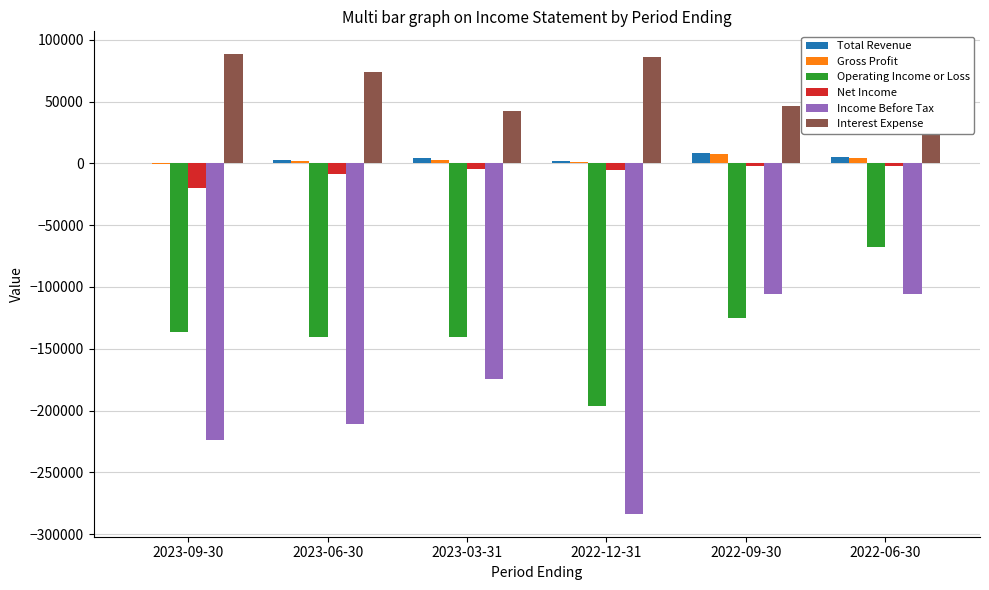

What is the minimum value for Total Revenue?

400